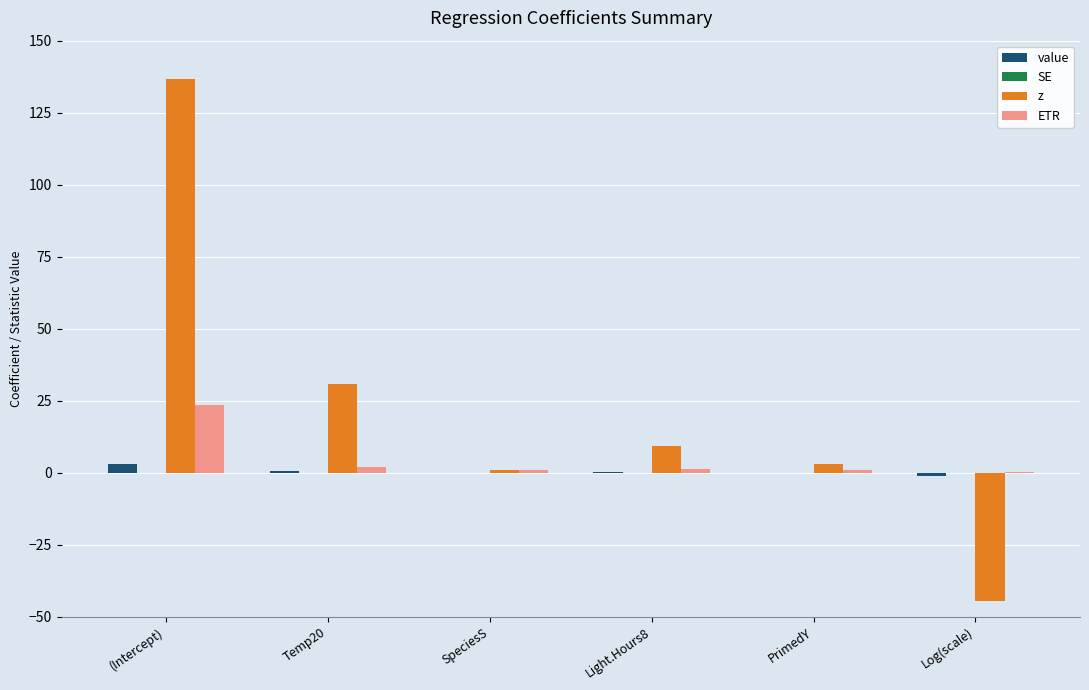

Between (Intercept) and Light.Hours8, which series saw the biggest shift?

z